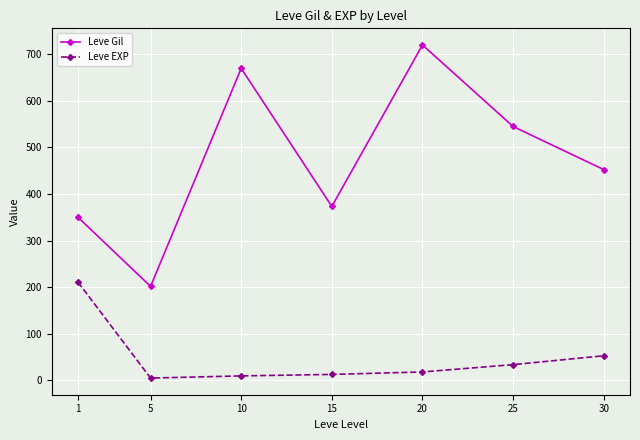

Rank the series by their maximum value, from lowest to highest.

Leve EXP, Leve Gil